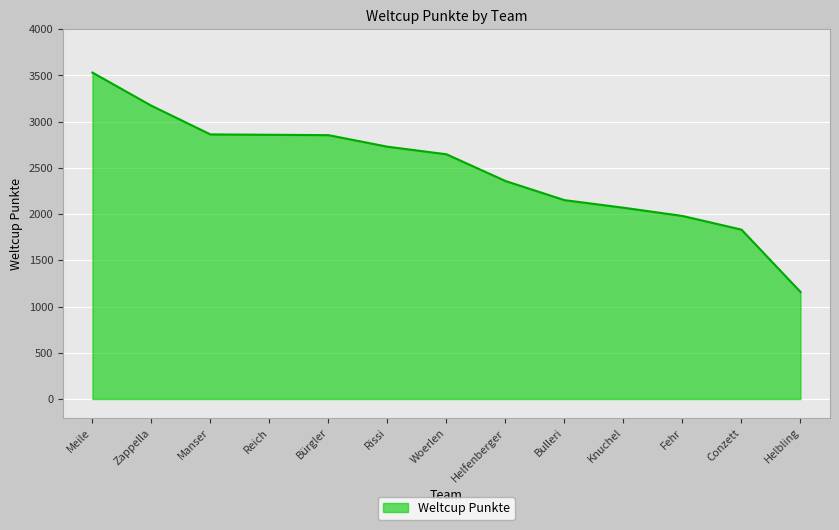

Where does the data first go above 2647?

Meile